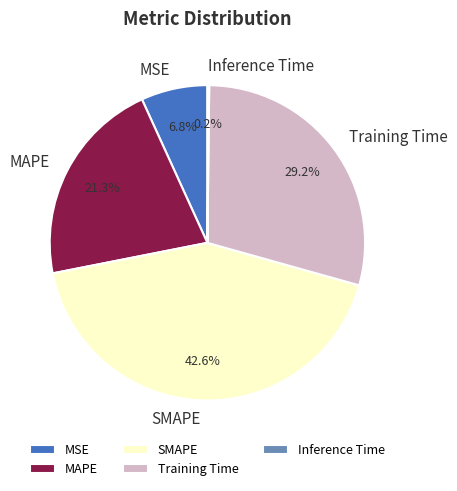

Between MSE and MAPE, which is larger?

MAPE